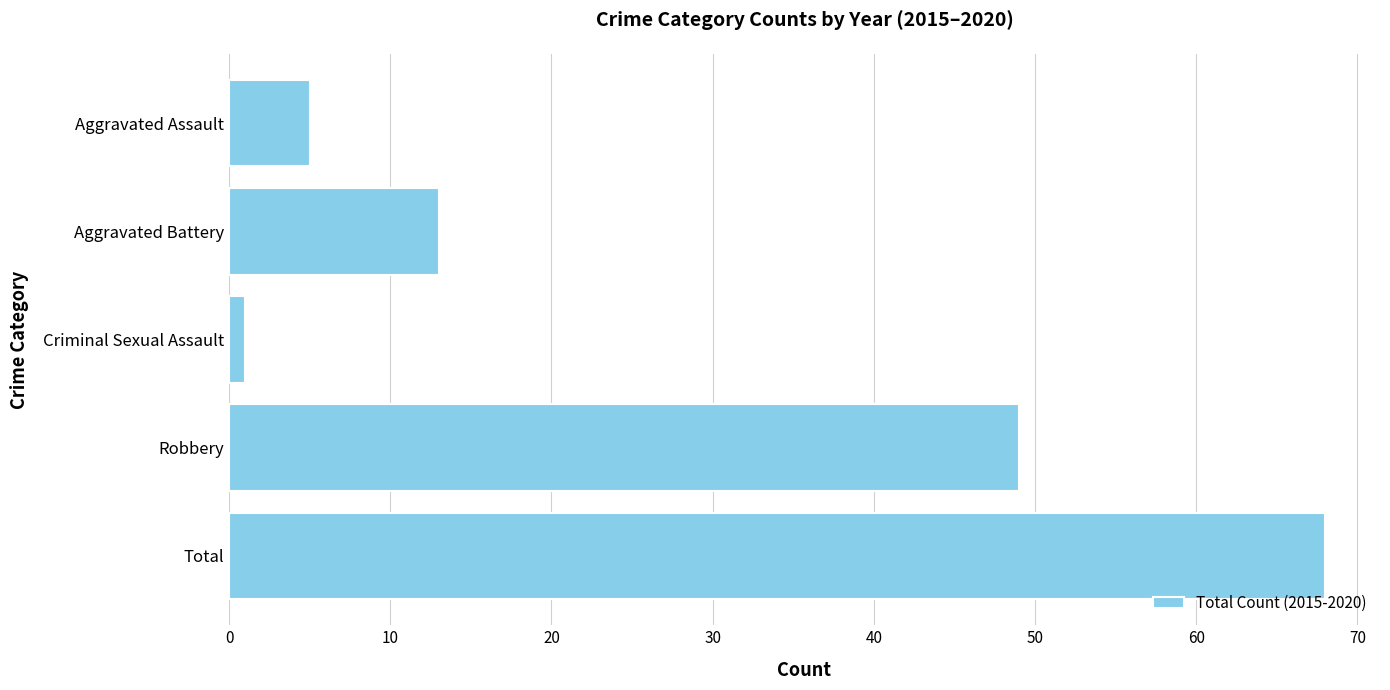

Is it true that the value at Aggravated Battery is 4?

False